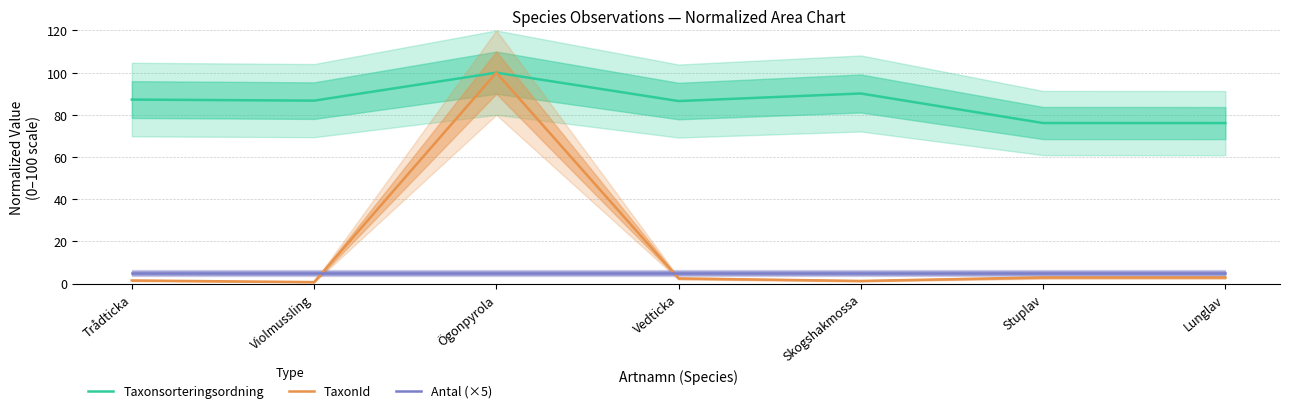

True or false: Taxonsorteringsordning and Antal (×5) intersect in this chart.

False